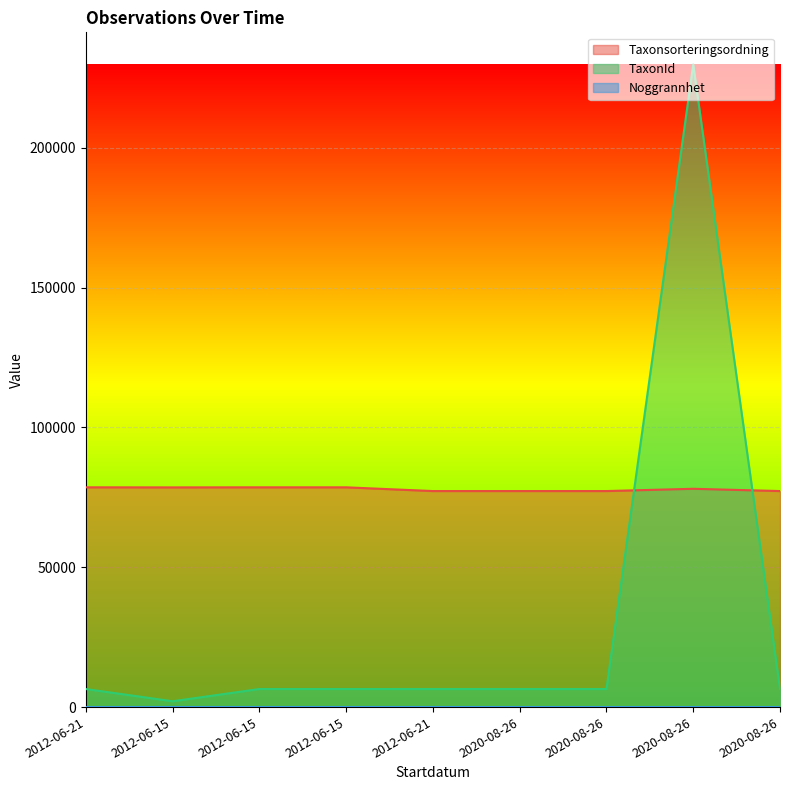

Does the chart display data point markers on the line(s)?

No